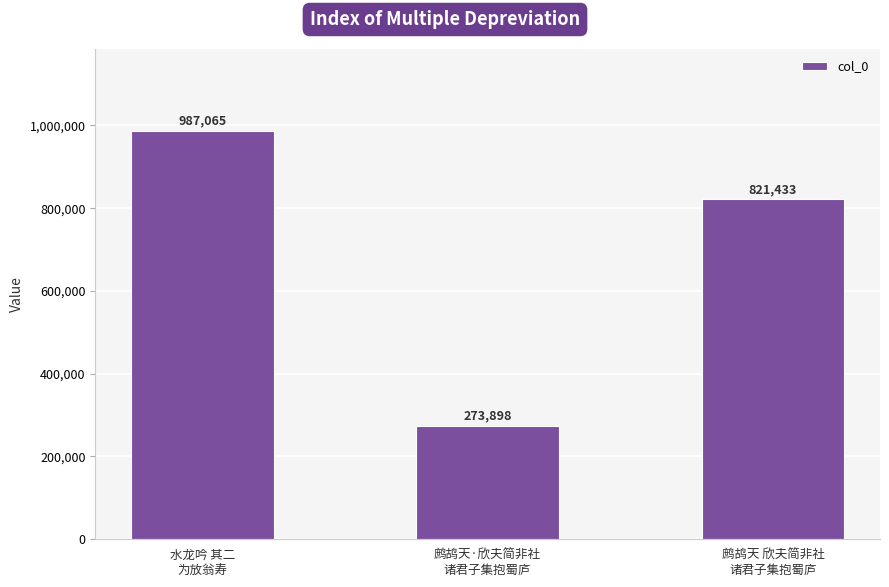

What position from the left is 鹧鸪天·欣夫简非社
诸君子集抱蜀庐?

2